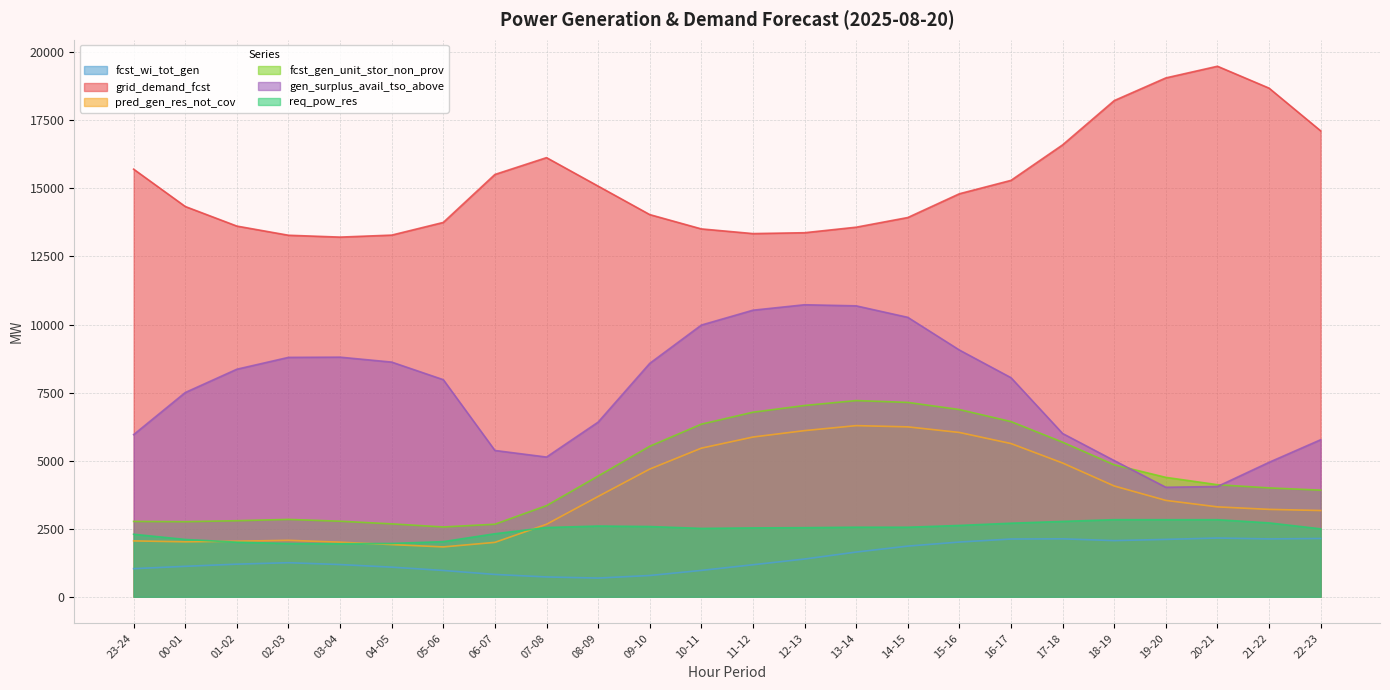

What position from the right is 04-05?

19